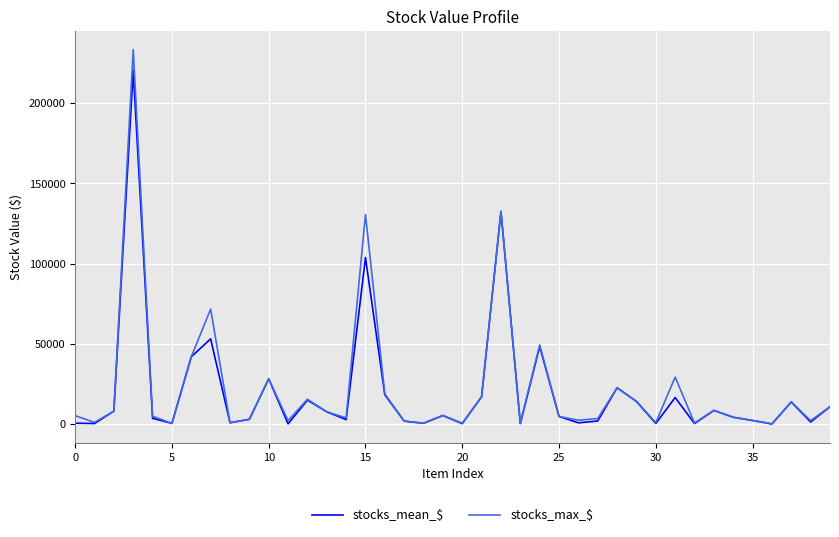

What is the maximum value for stocks_max_$?

233256.1